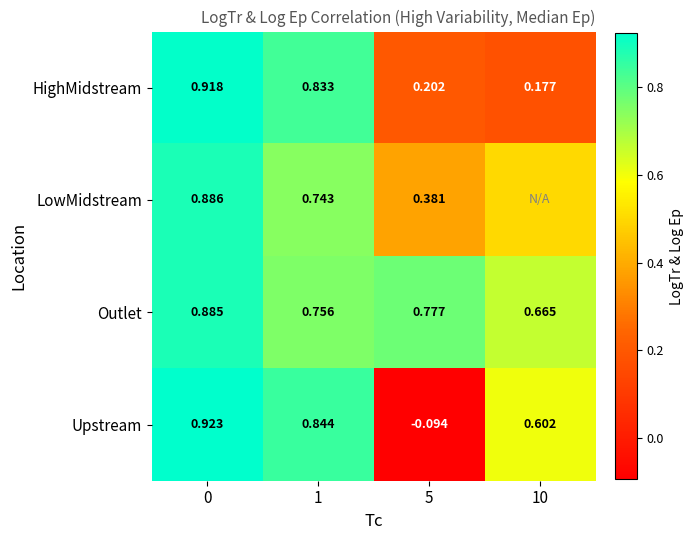

Which series changed the most between 0 and 5?

Upstream